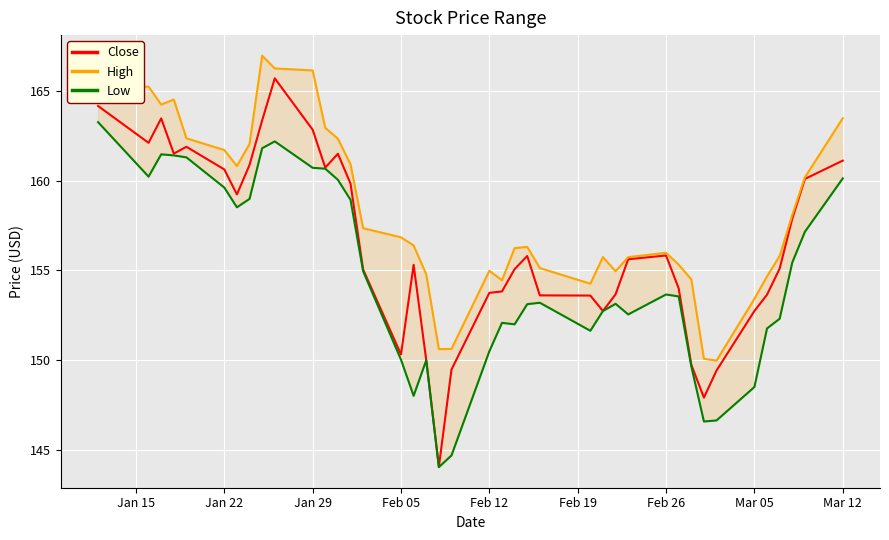

What is the minimum value for Close?

144.1